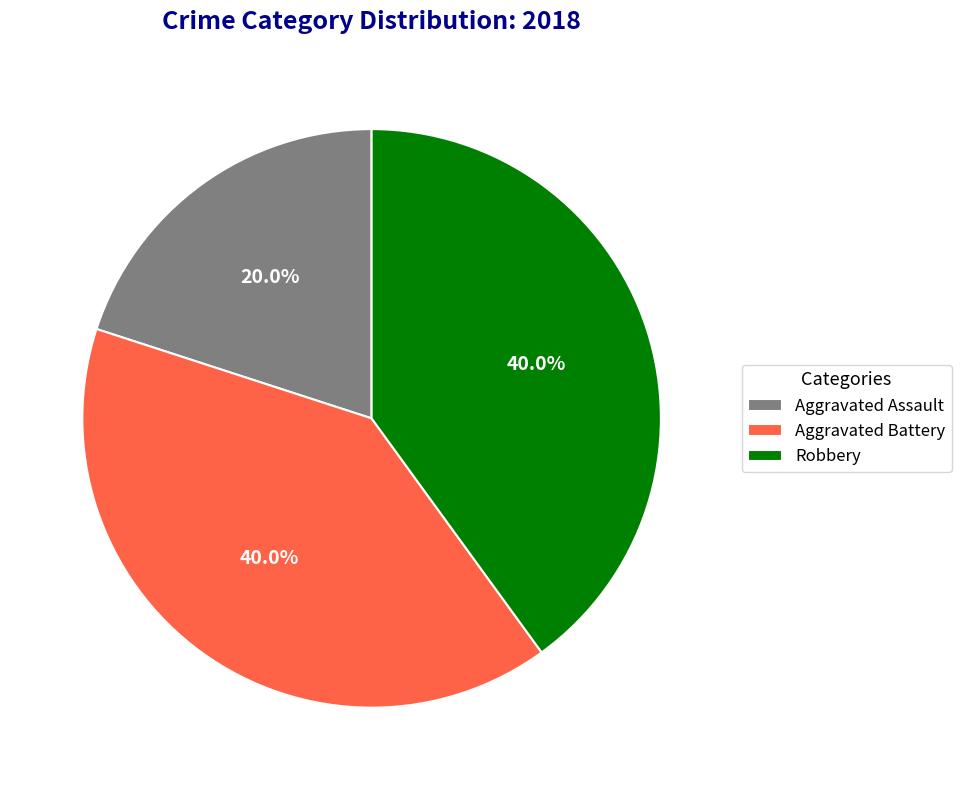

Between Aggravated Battery and Aggravated Assault, which is larger?

Aggravated Battery